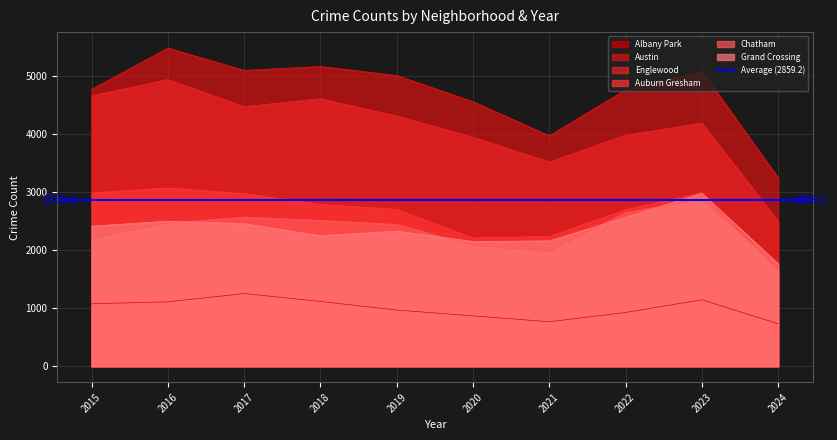

At which label does Chatham reach its peak?

2023